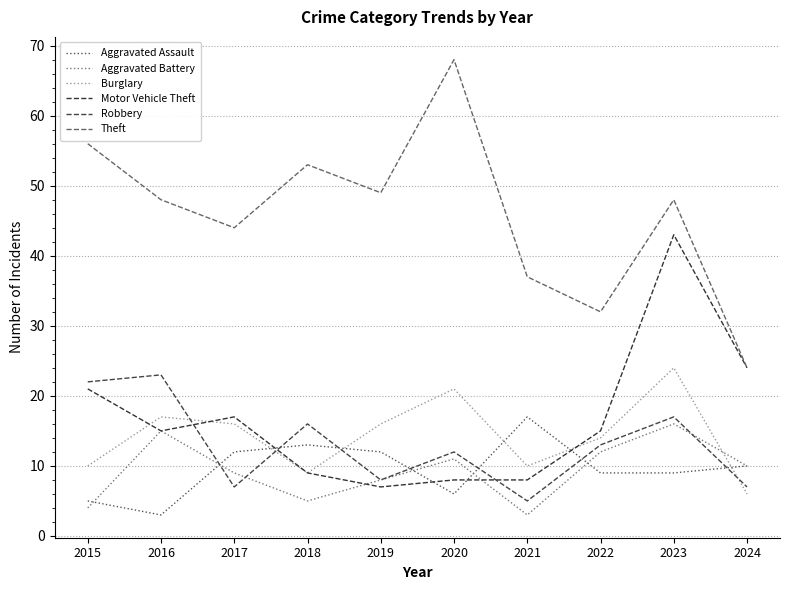

Does the chart have visible grid lines?

Yes